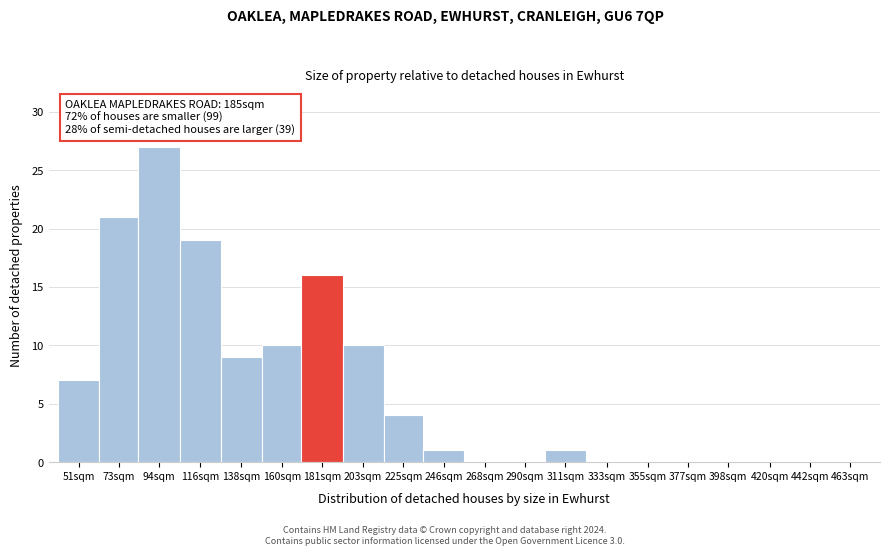

Reading right to left, transcribe all the data shown in this chart.

463sqm=0	442sqm=0	420sqm=0	398sqm=0	377sqm=0	355sqm=0	333sqm=0	311sqm=1	290sqm=0	268sqm=0	246sqm=1	225sqm=4	203sqm=10	181sqm=16	160sqm=10	138sqm=9	116sqm=19	94sqm=27	73sqm=21	51sqm=7